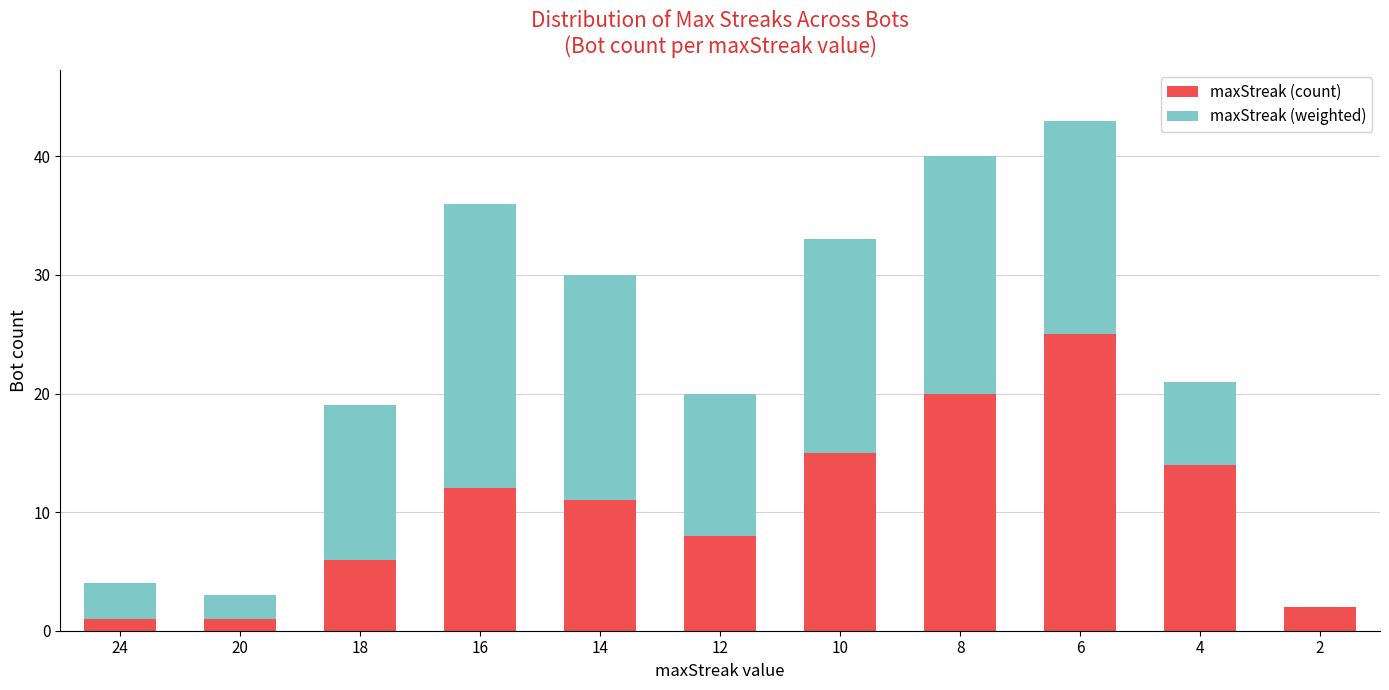

True or false: maxStreak (count) has a value of 27 at 8.

False